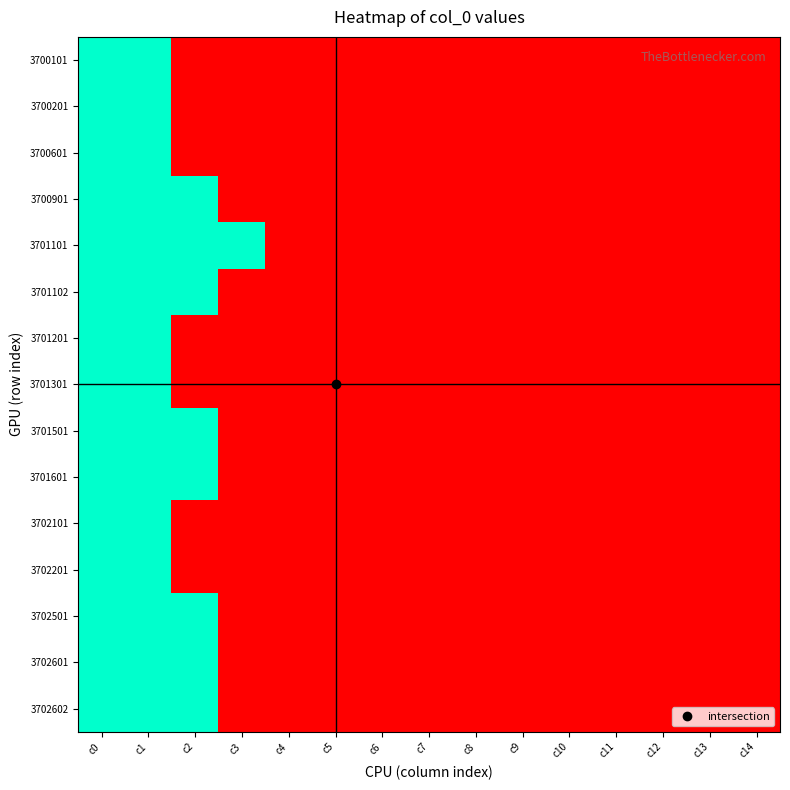

Which series has the largest total across all categories?

3701101